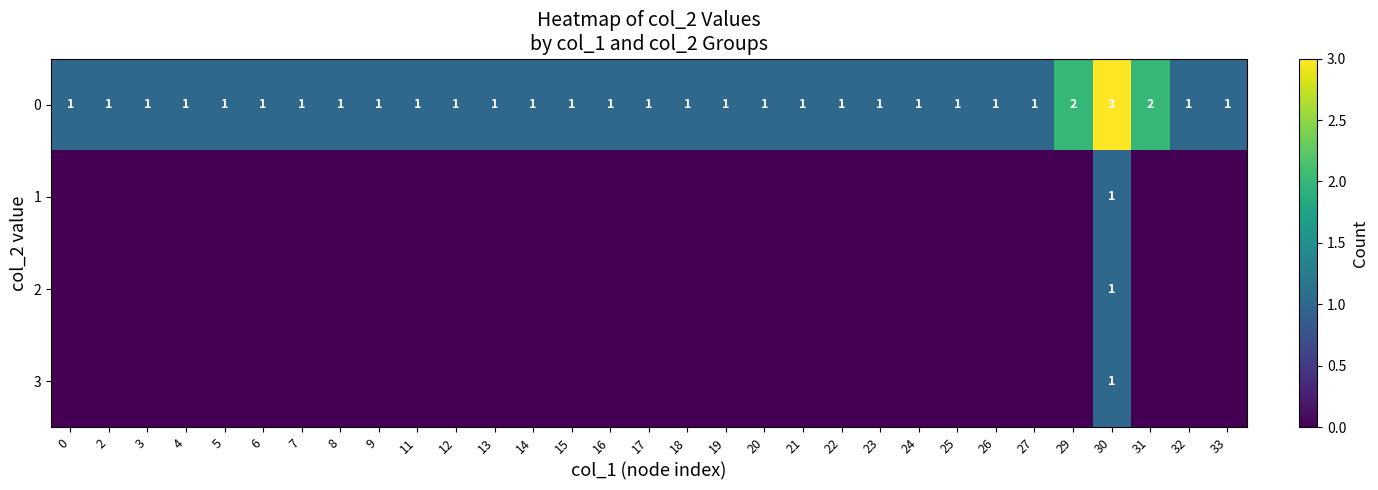

How many series are shown in this chart?

4